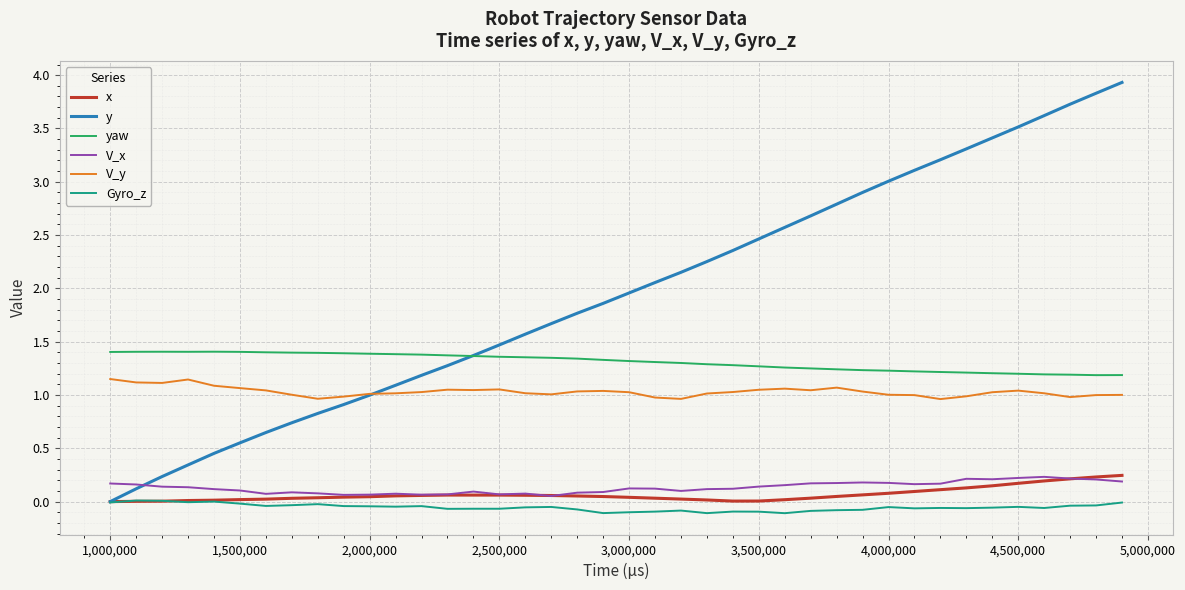

Which series has the largest range (max minus min)?

y